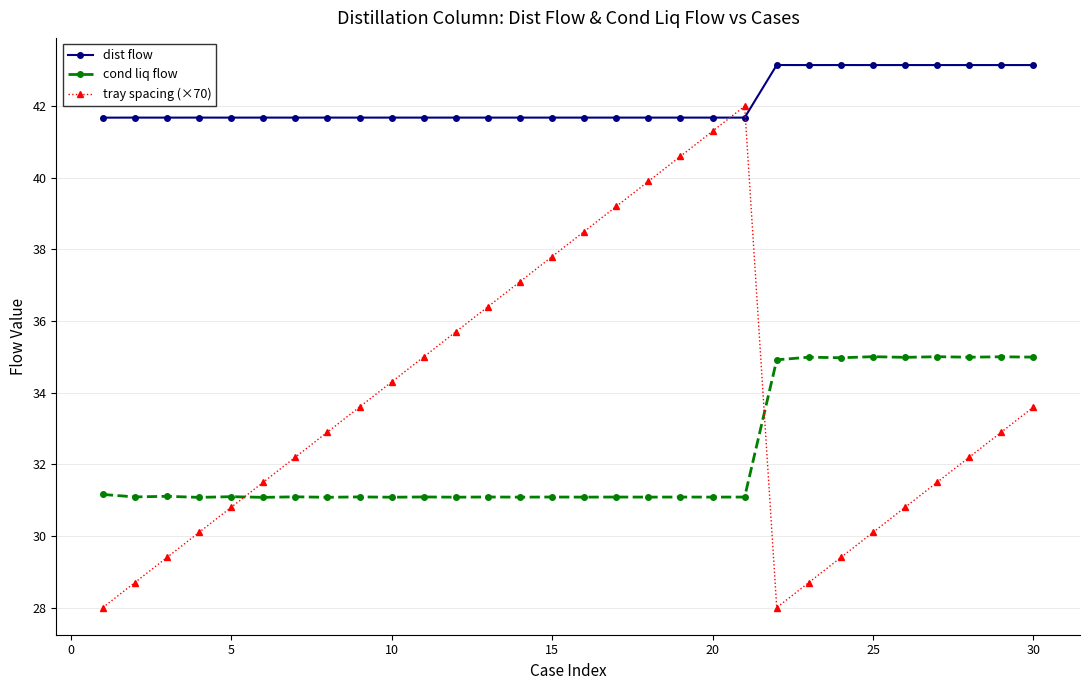

How many lines are shown in the chart?

3